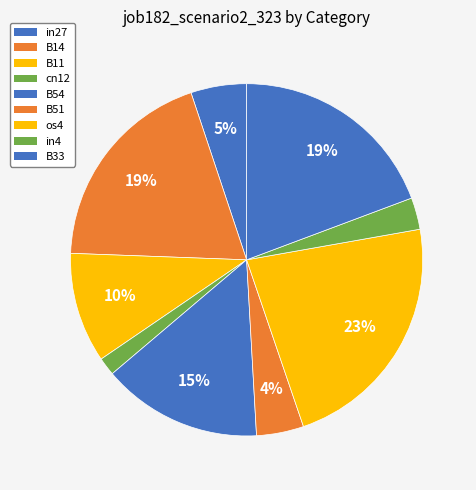

What is the change in value from cn12 to B54?

+0.2